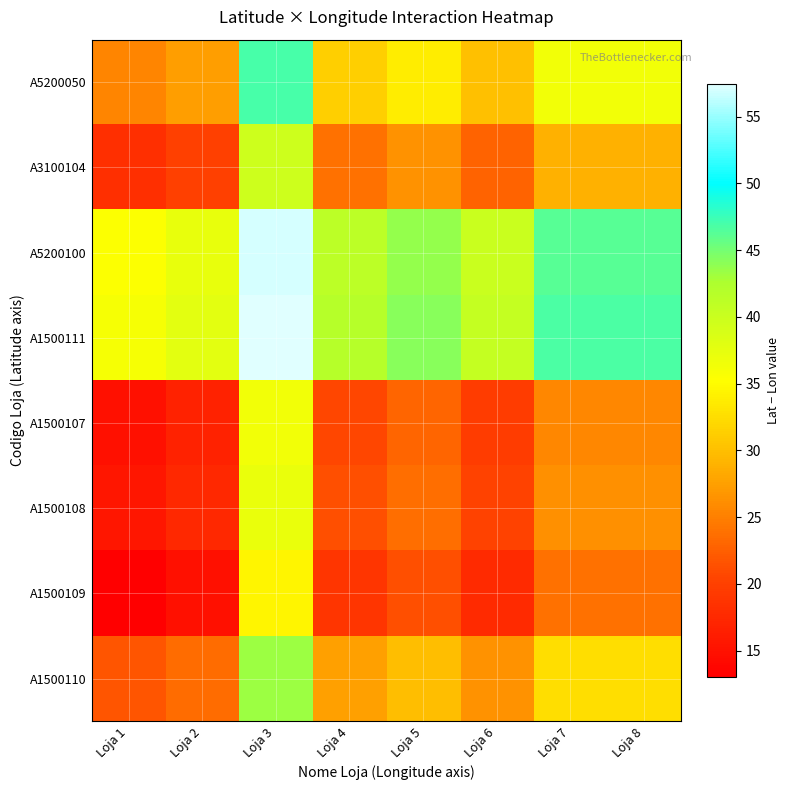

Which series has the largest total across all categories?

A1500111